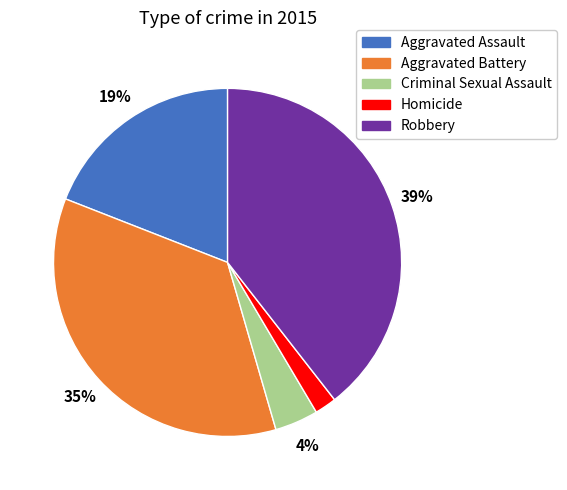

Approximately how many times larger is the value at Criminal Sexual Assault compared to Homicide?

2.0